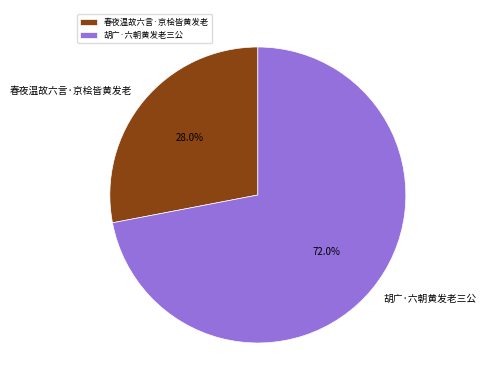

Which category has the biggest portion of the pie?

胡广·六朝黄发老三公